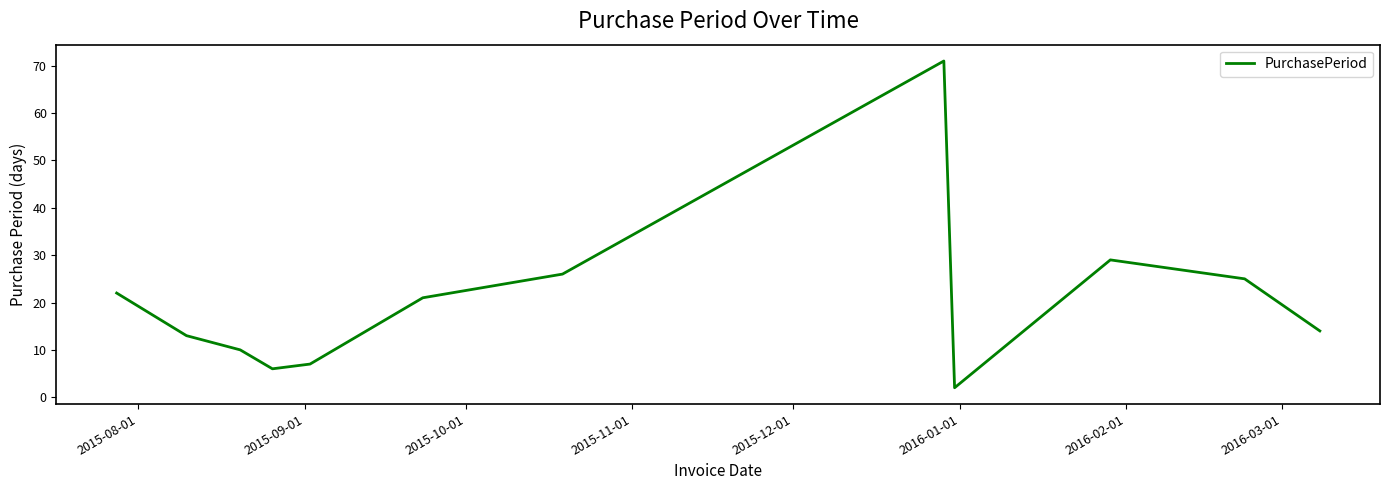

What is the difference between the maximum and minimum values?

69